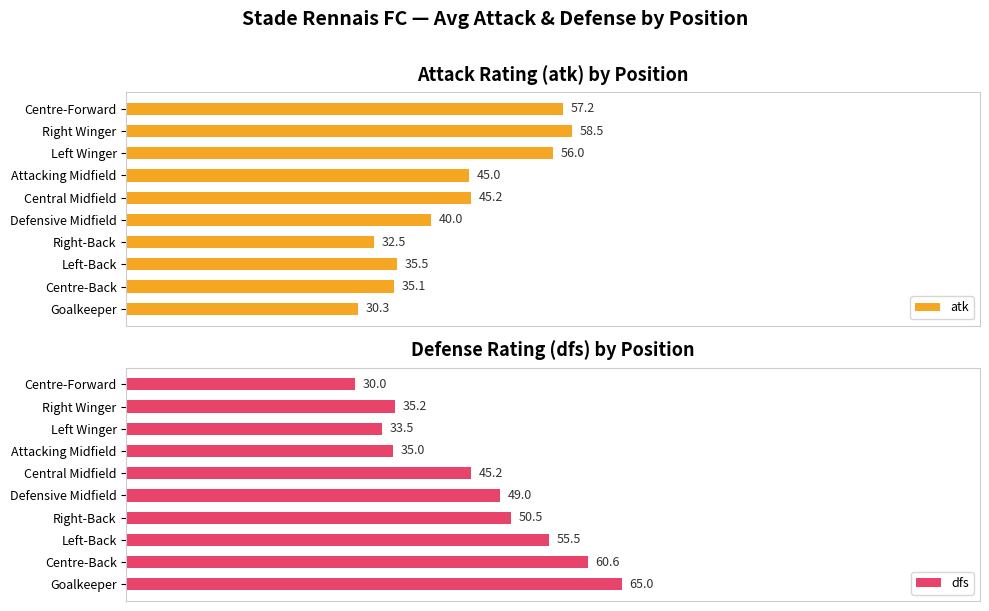

Reading left to right, what are all the values shown in this chart?

atk: 30.3	35.1	35.5	32.5	40.0	45.2	45.0	56.0	58.5	57.2
dfs: 65.0	60.6	55.5	50.5	49.0	45.2	35.0	33.5	35.2	30.0